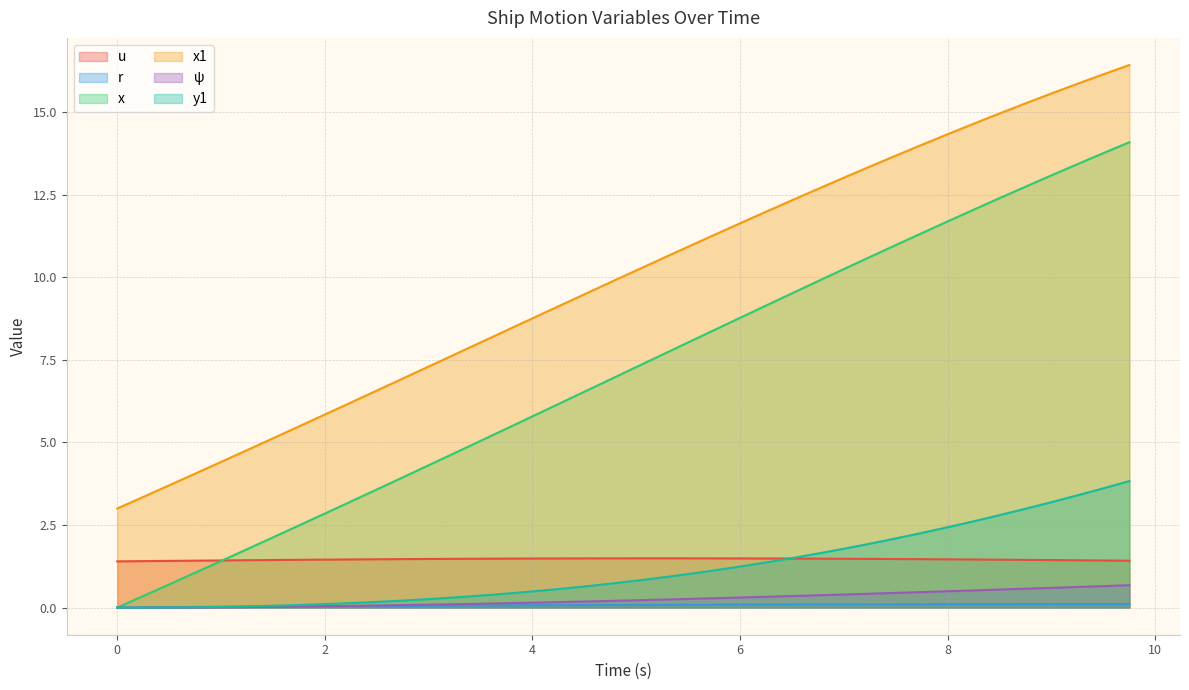

Which series has the largest total across all categories?

x1